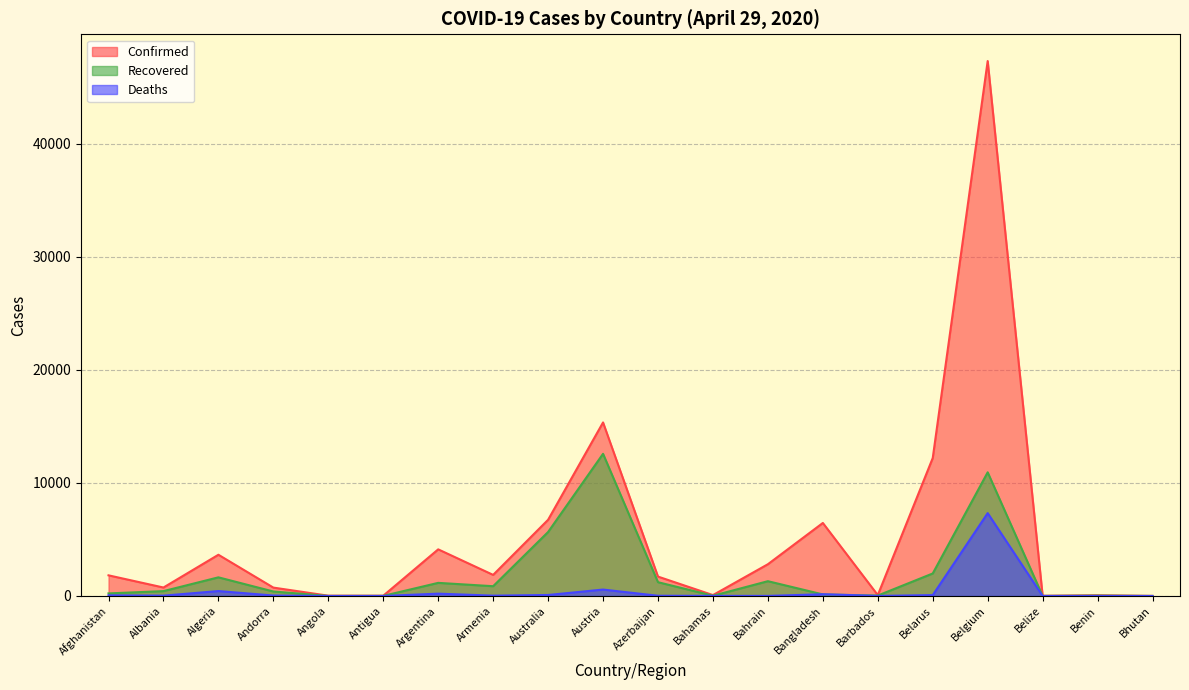

At which label is Confirmed closest to 23670?

Austria